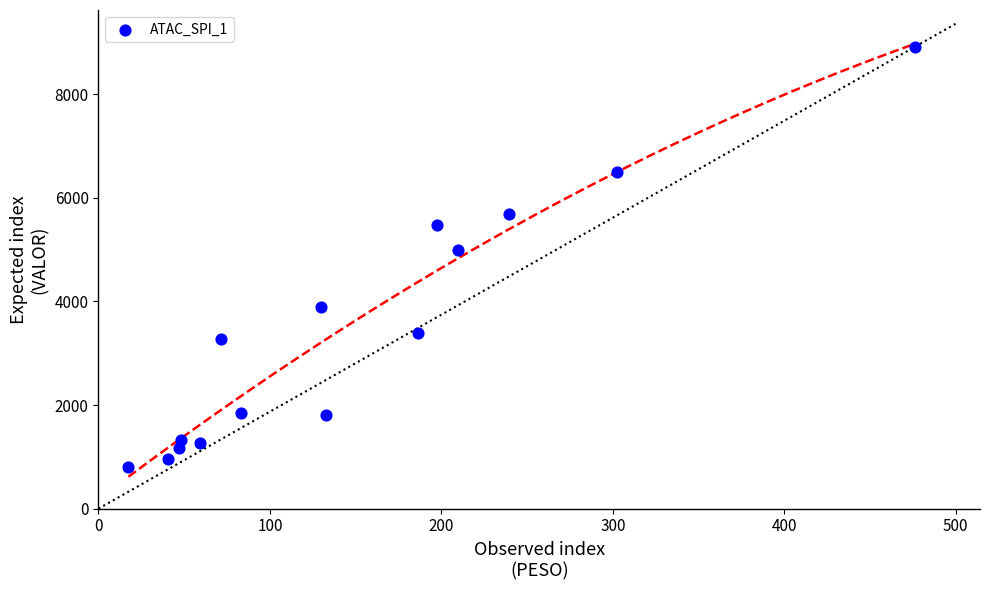

What Y value in the scatter plot is closest to 4861?

4995.1